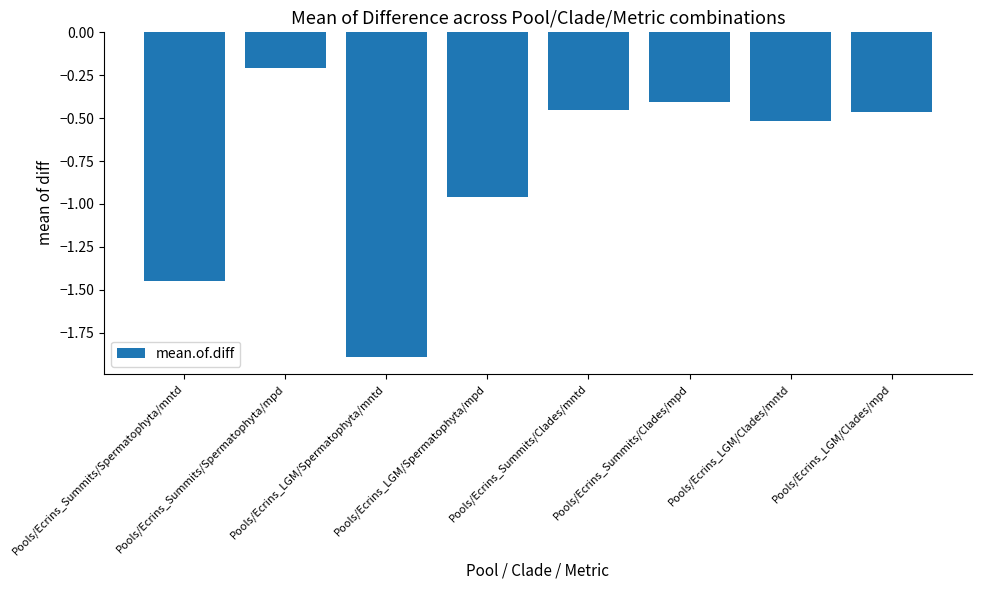

What is the difference between the maximum and minimum values?

1.7